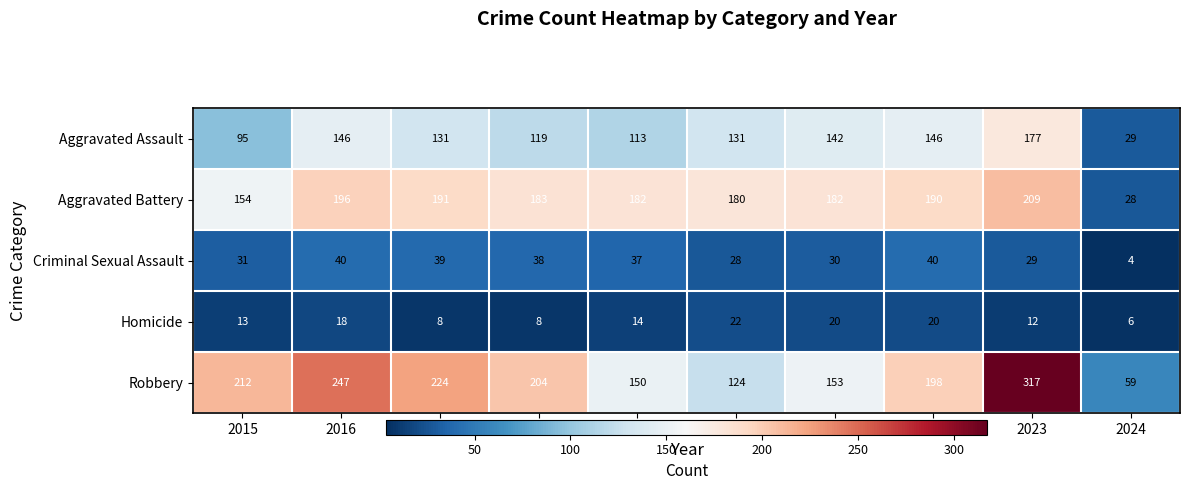

How many data points does each series have?

10